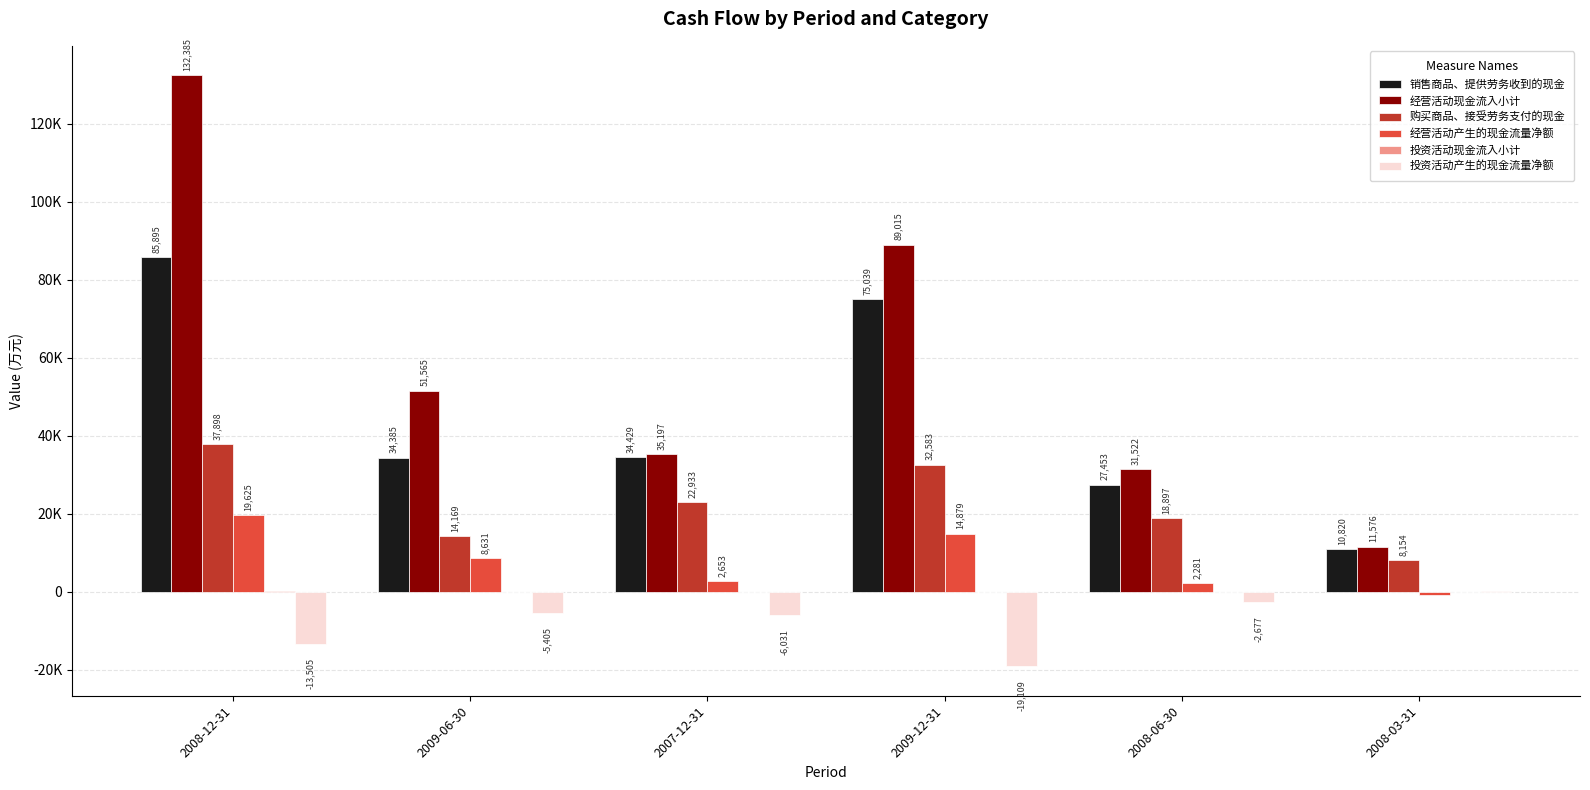

The 投资活动现金流入小计 series shows 21 at 2009-06-30. True or false?

True